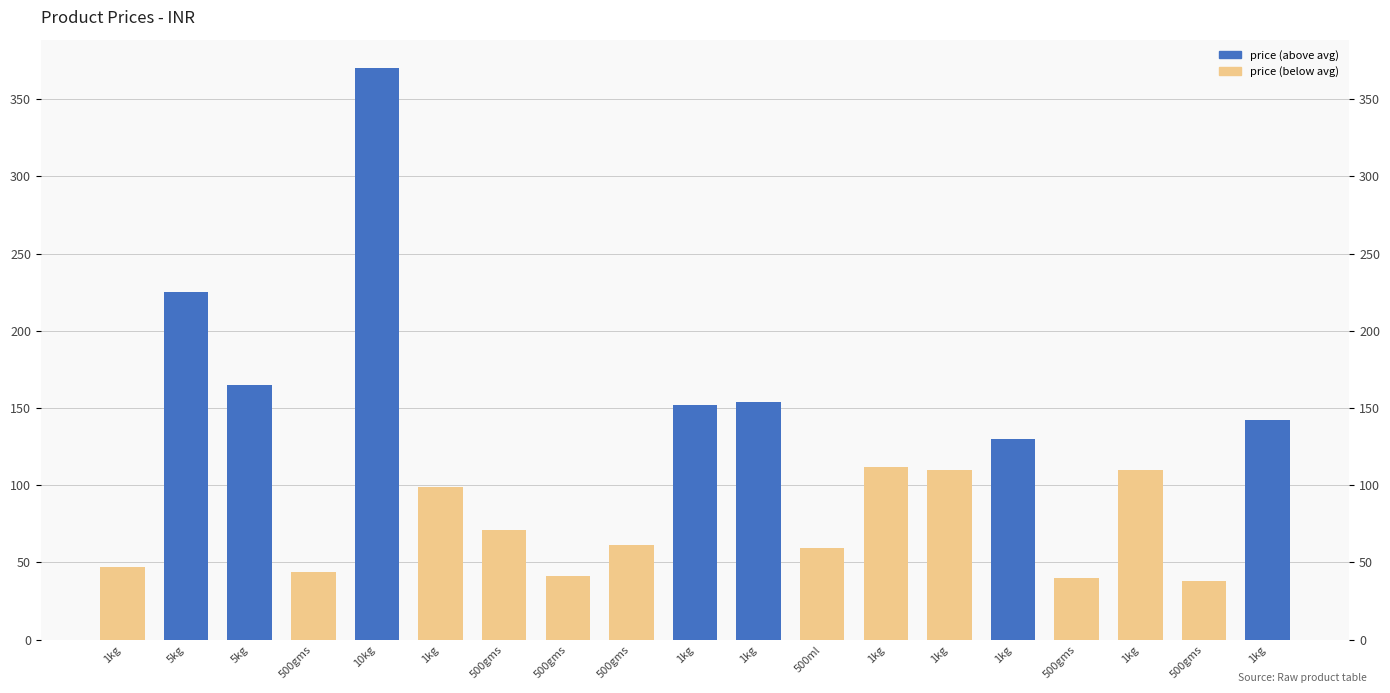

Reading left to right, extract all data points from this chart.

47.0	225.0	165.0	44.0	370.0	99.0	71.0	41.5	61.0	152.0	154.0	59.0	112.0	110.0	130.0	40.0	110.0	38.0	142.0